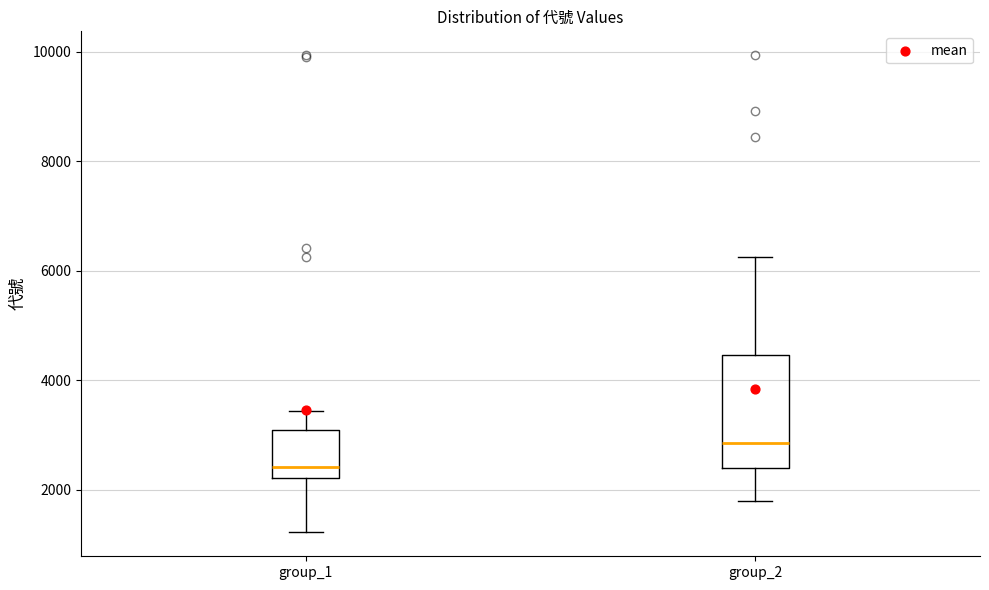

Where is the lower edge of the box for group_2 on the y-axis? The values are not printed on the chart, so give them approximately, as read against the axis.

2400